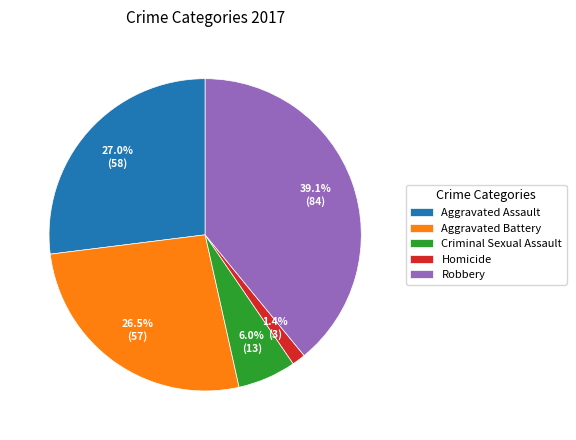

Which category has the biggest portion of the pie?

Robbery